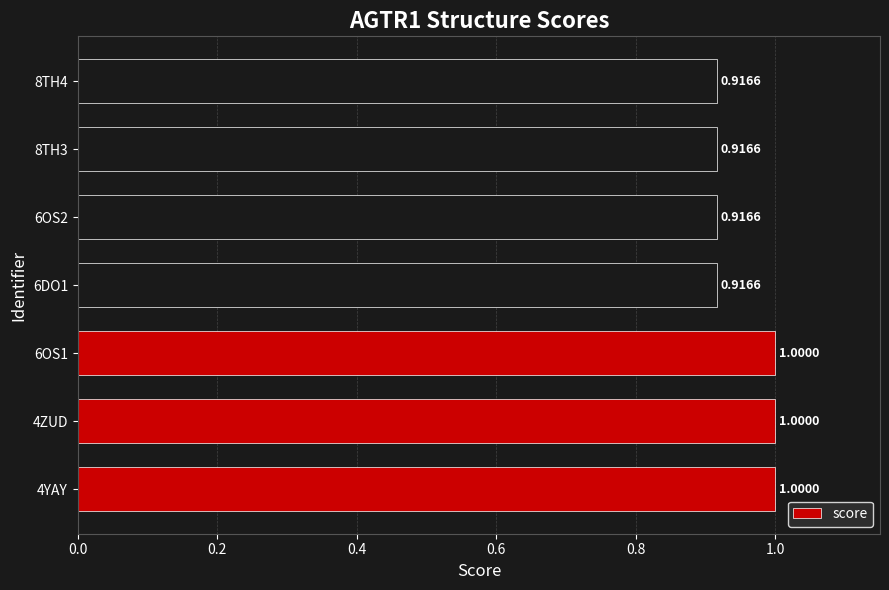

What is the sum of all values?

6.7